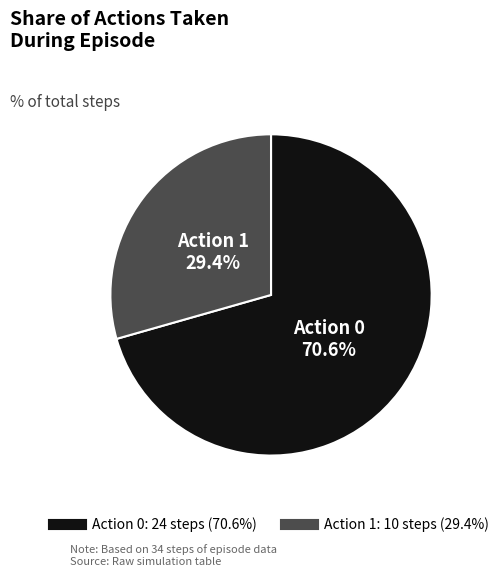

How many segments does this pie chart have?

2